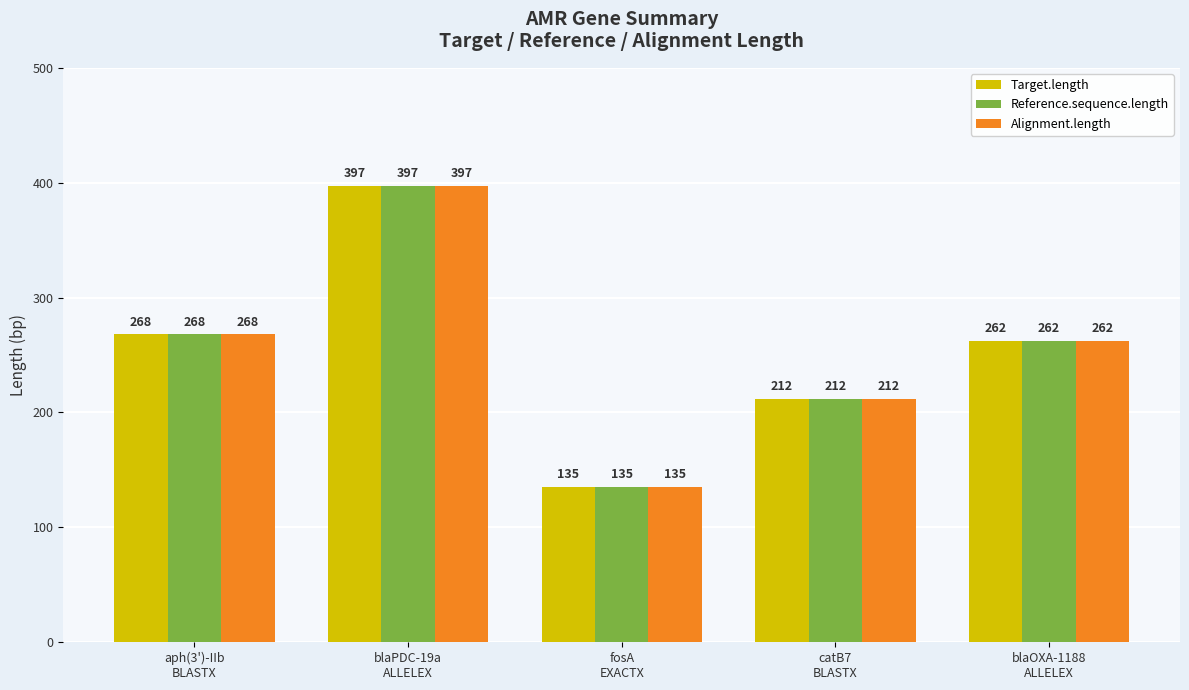

The Reference.sequence.length series shows 268 at aph(3')-IIb
BLASTX. True or false?

True